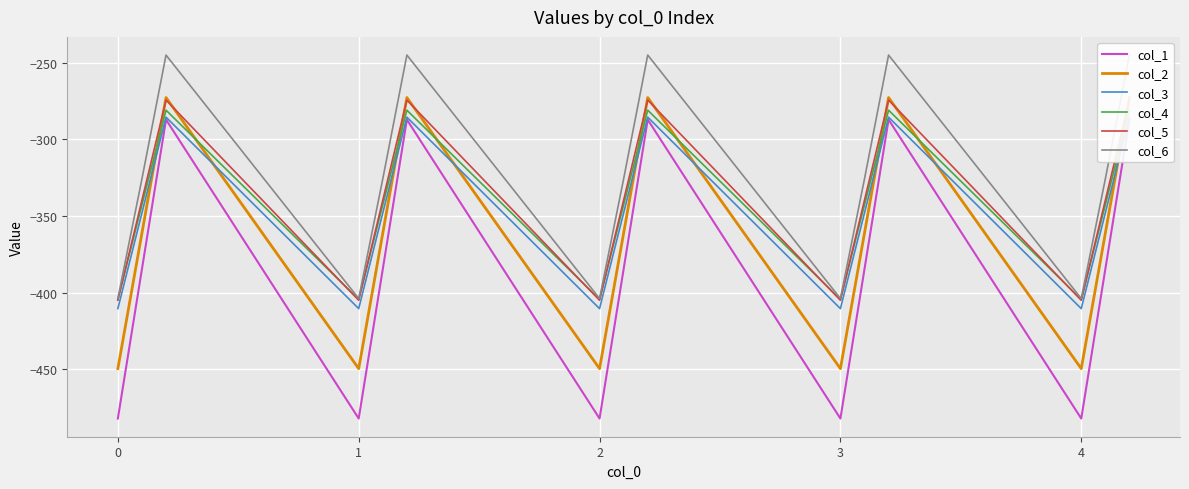

The col_4 series shows -563.4 at 4. True or false?

False